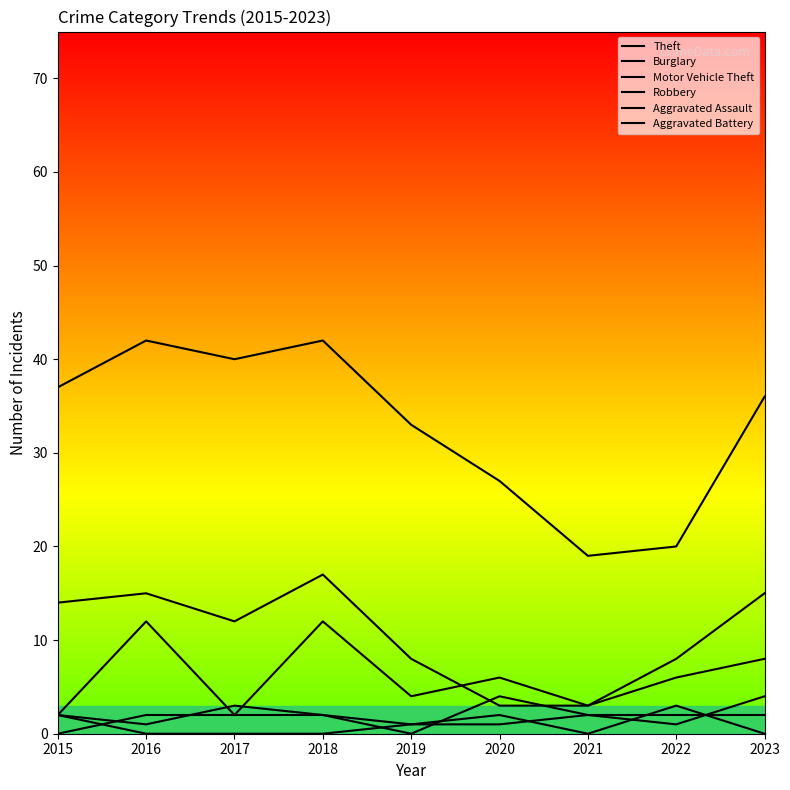

Which category has the highest value in the Robbery series?

2020